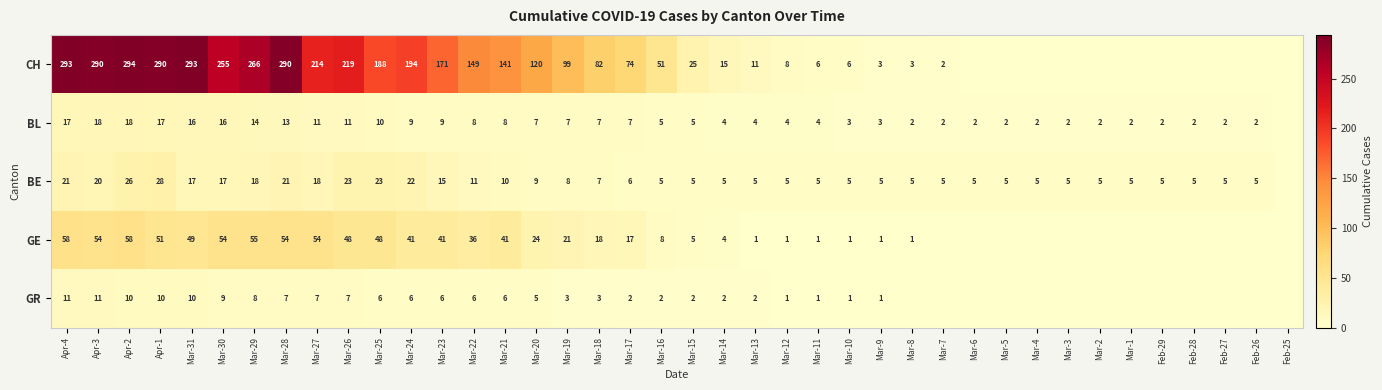

Is the value of BE at Apr-4 greater than the value of CH at Mar-15?

No